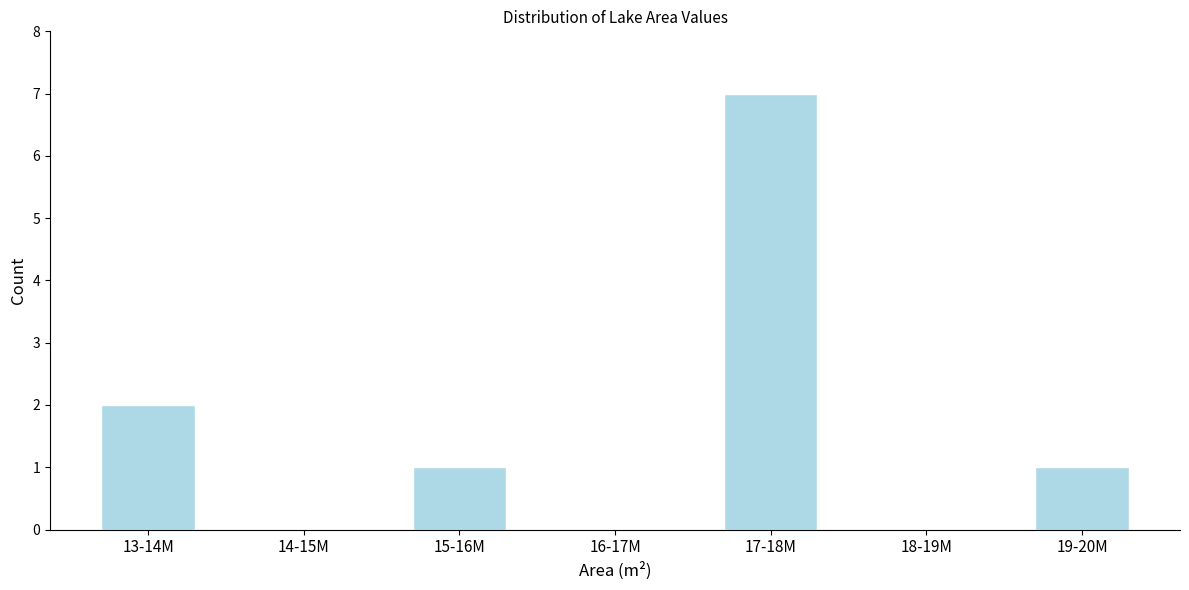

Reading left to right, what are all the values shown in this chart?

13-14M=2	14-15M=0	15-16M=1	16-17M=0	17-18M=7	18-19M=0	19-20M=1